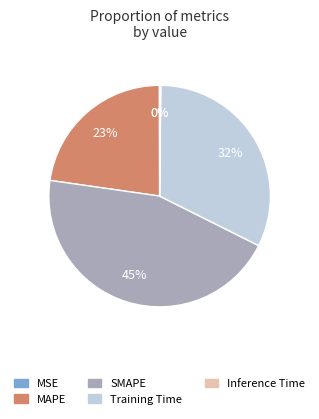

Which has a higher value, SMAPE or MAPE?

SMAPE